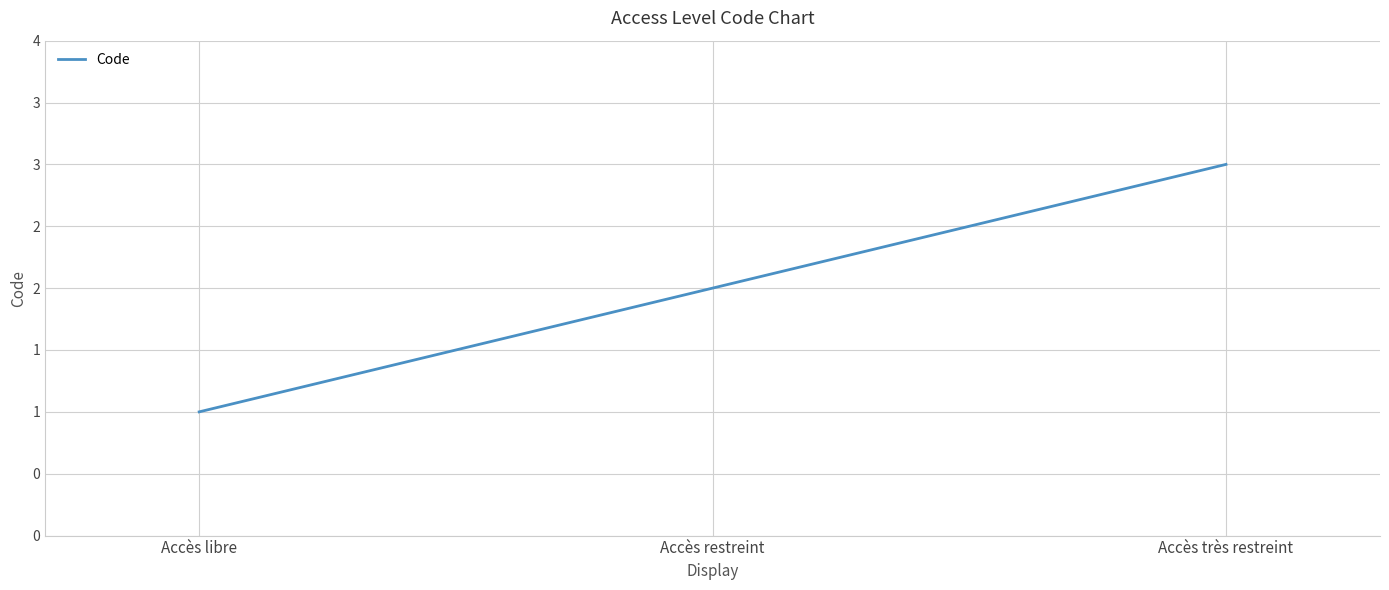

What is the label of the 2nd point from the right?

Accès restreint